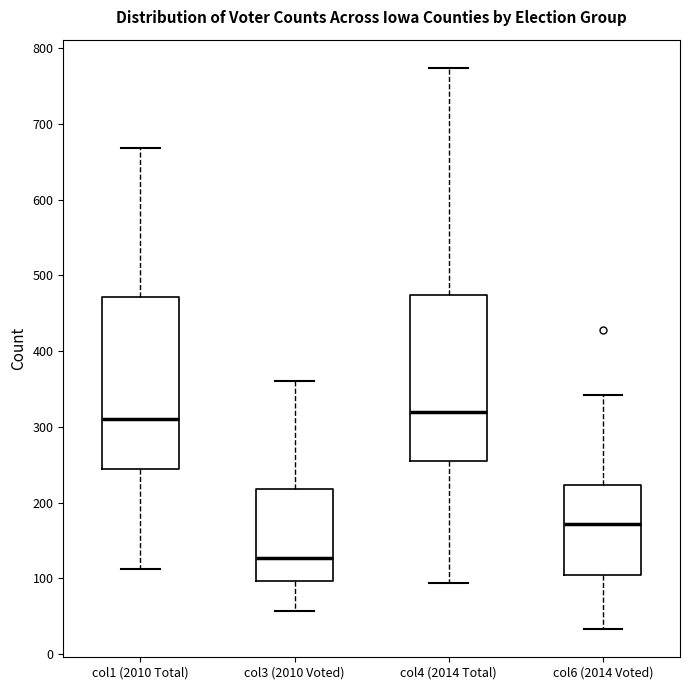

Reading left to right, transcribe this box plot: for each box, give where its median line is, the range the box spans, and where its two whiskers end, as read against the y-axis. The values are not printed on the chart, so give them approximately, as read against the axis.

col1 (2010 Total): median 310, box 250 to 470, whiskers 110 to 670
col3 (2010 Voted): median 130, box 100 to 220, whiskers 60 to 360
col4 (2014 Total): median 320, box 260 to 470, whiskers 90 to 770
col6 (2014 Voted): median 170, box 110 to 220, whiskers 30 to 340